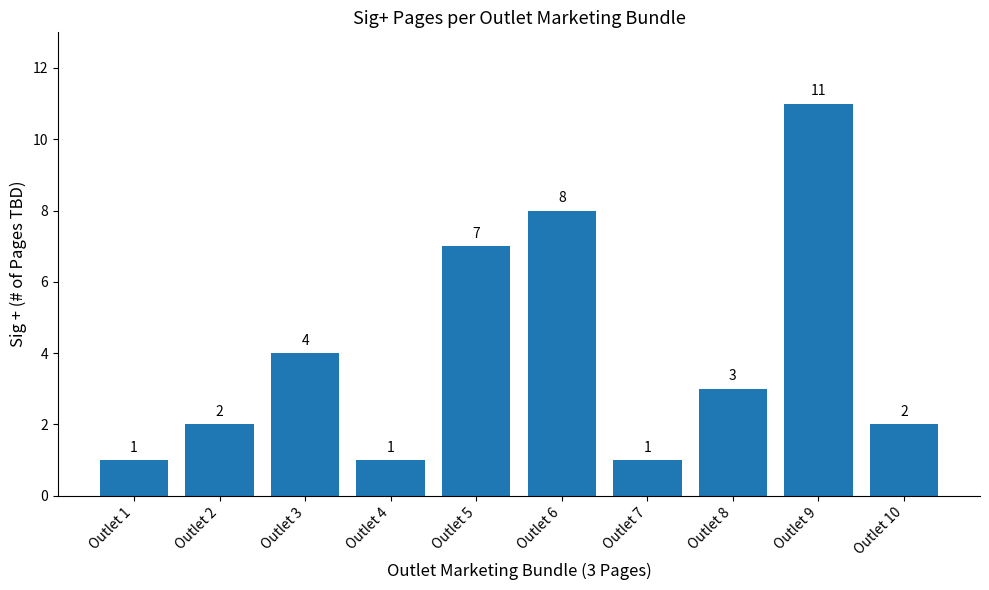

What is the difference between the values at Outlet 2 and Outlet 3?

2